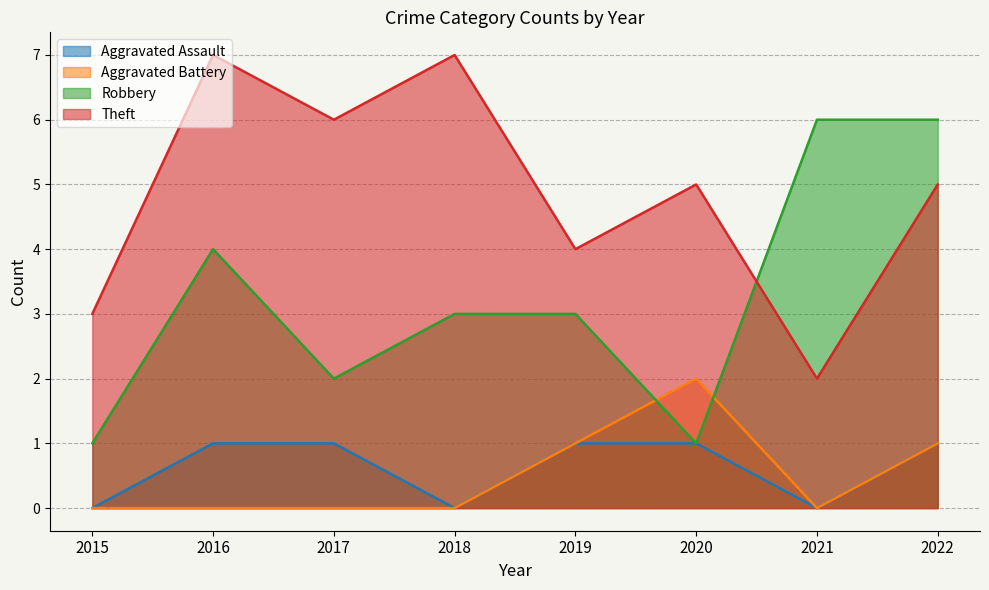

At which label does Aggravated Assault reach its minimum?

2015